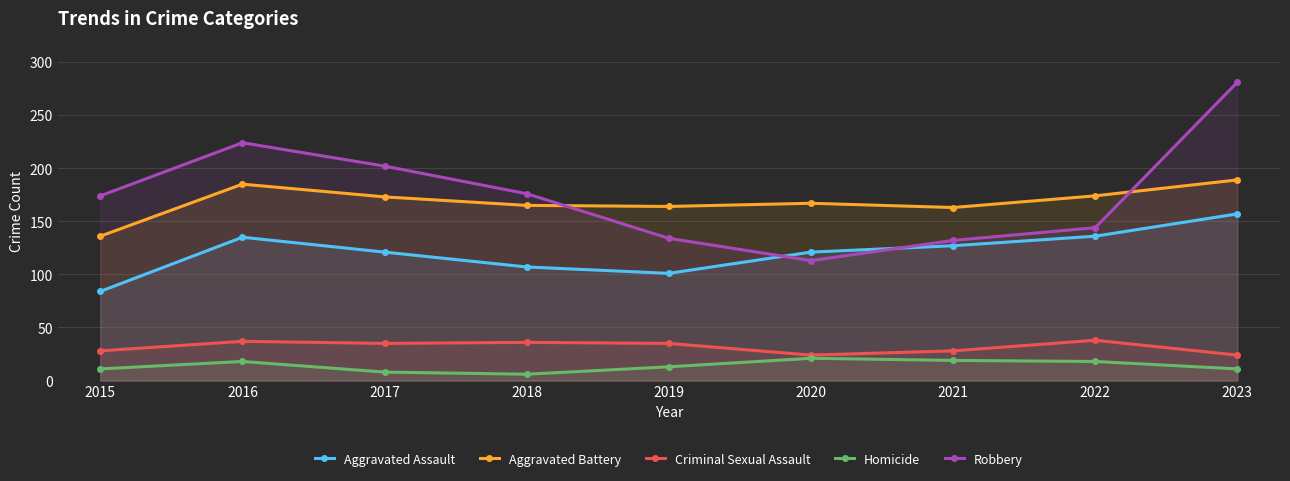

What is the greatest value displayed?

281